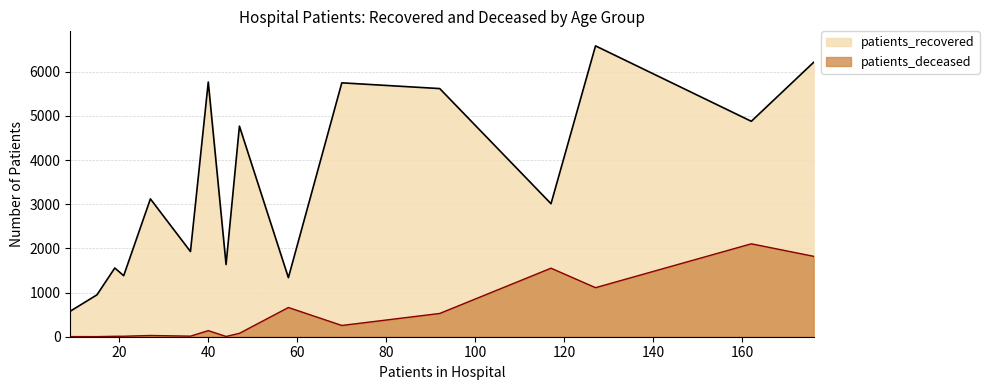

How many distinct data groups are displayed?

2